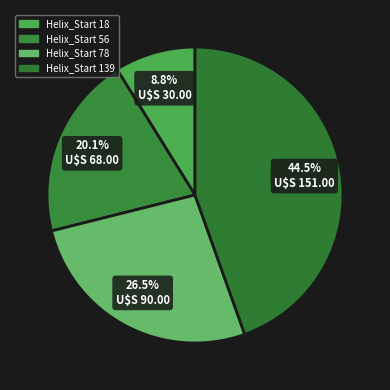

How many slices are in this pie chart?

4